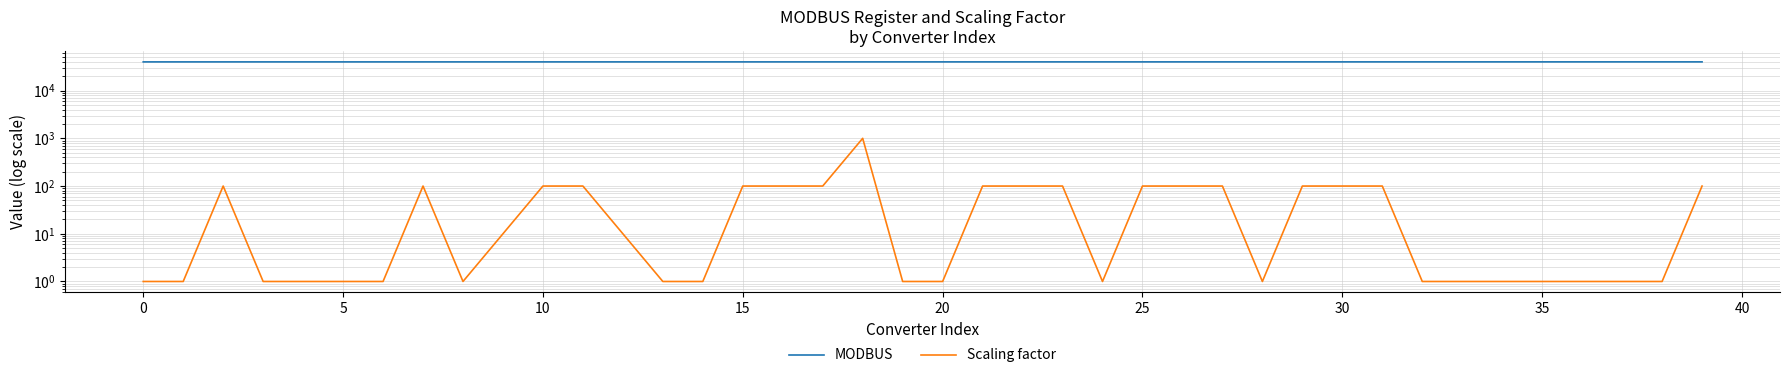

Which series has the largest total across all categories?

MODBUS